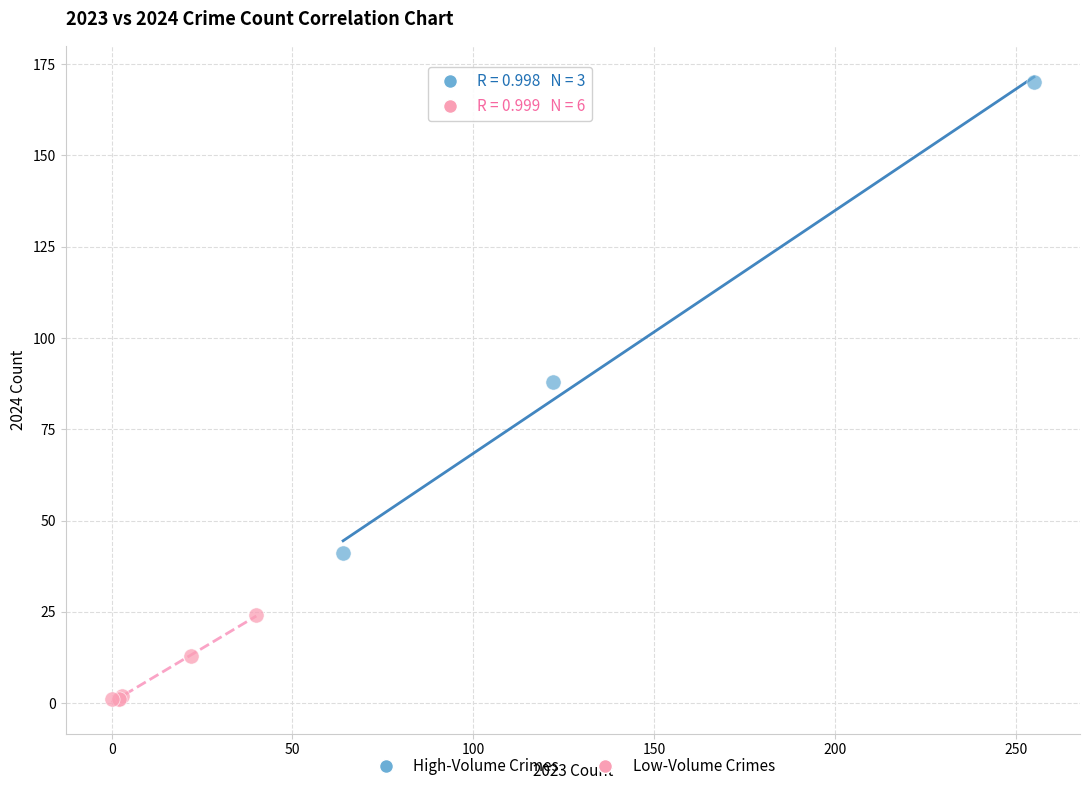

Which series has the widest spread of Y values?

High-Volume Crimes